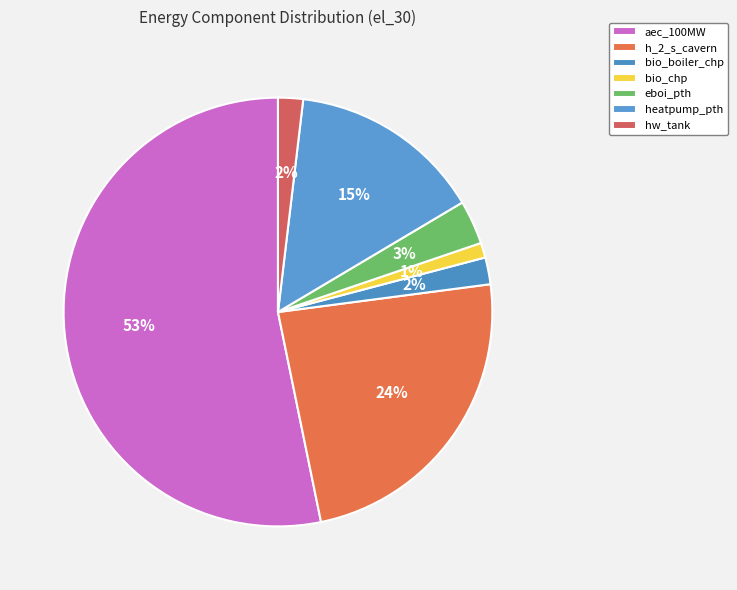

What percentage is the hw_tank slice, to the nearest percent?

2%